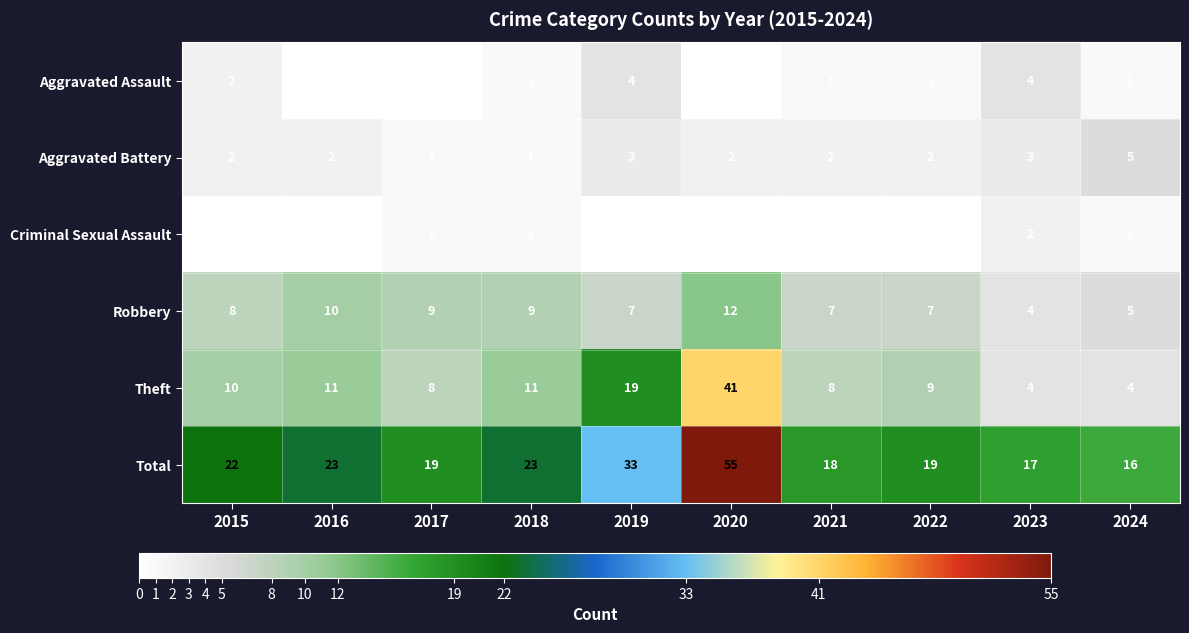

What is the maximum value shown in the chart?

55